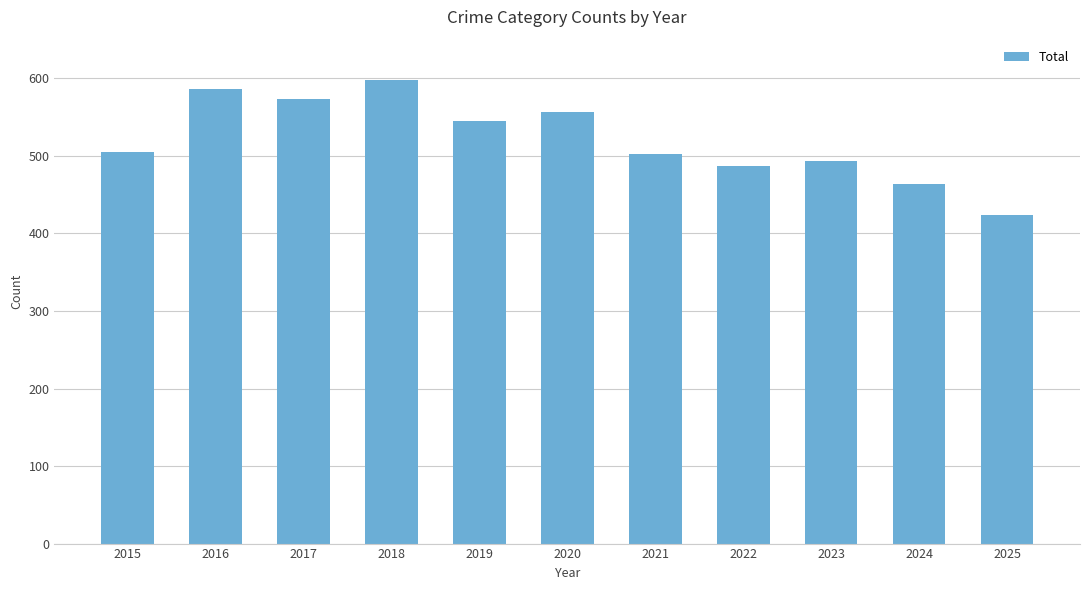

What is the greatest value displayed?

598